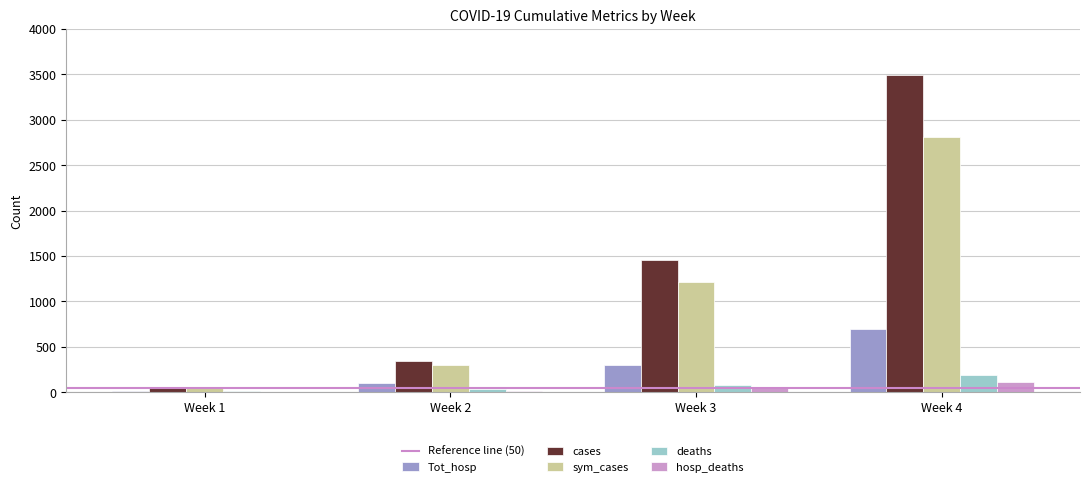

Which series has the widest spread of values?

cases